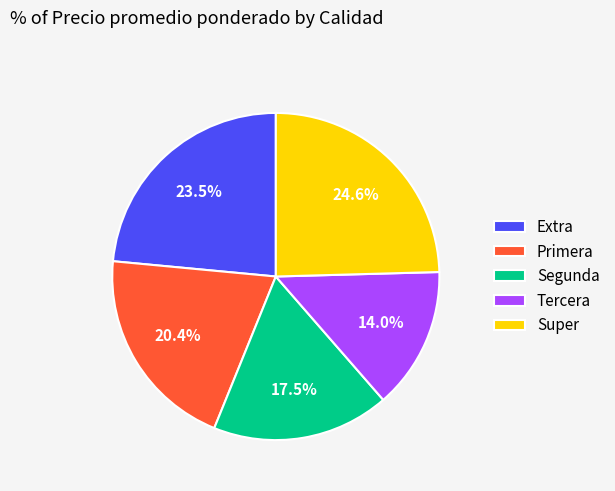

Does Segunda represent more than half of the total?

No